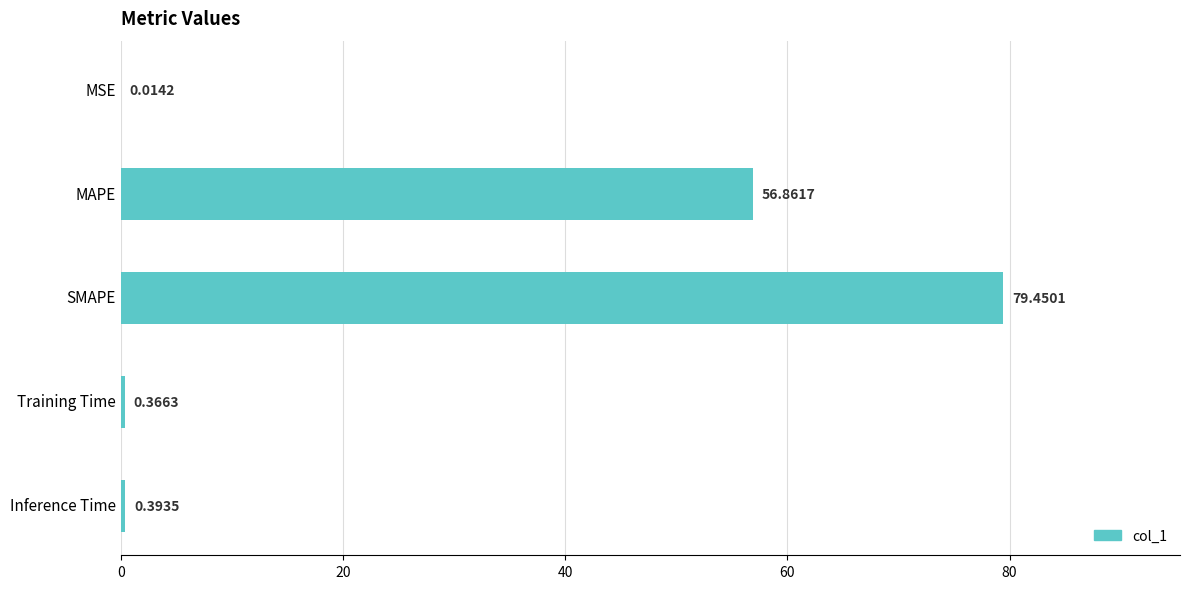

At which label is the value closest to 39?

MAPE